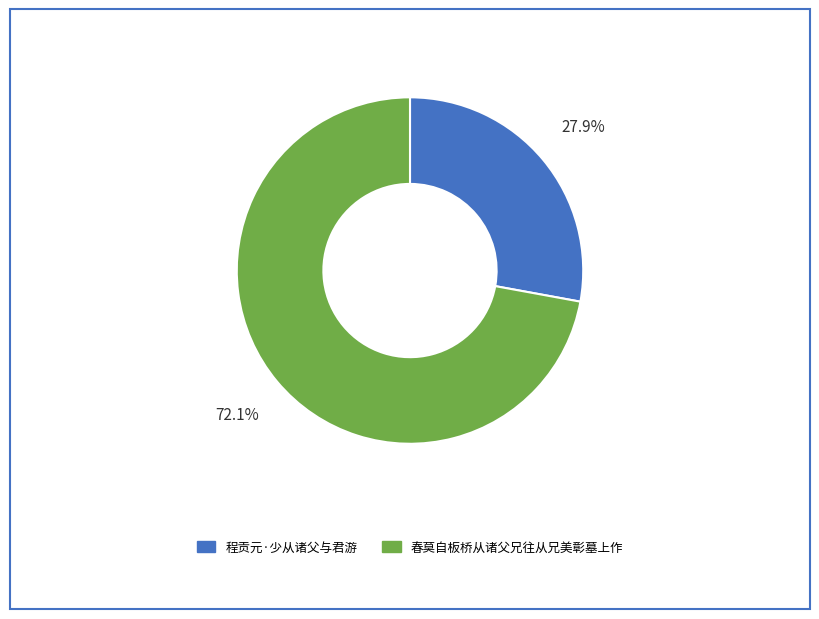

What is the ratio of the value at 春莫自板桥从诸父兄往从兄美彰墓上作 to the value at 程贡元·少从诸父与君游?

2.6